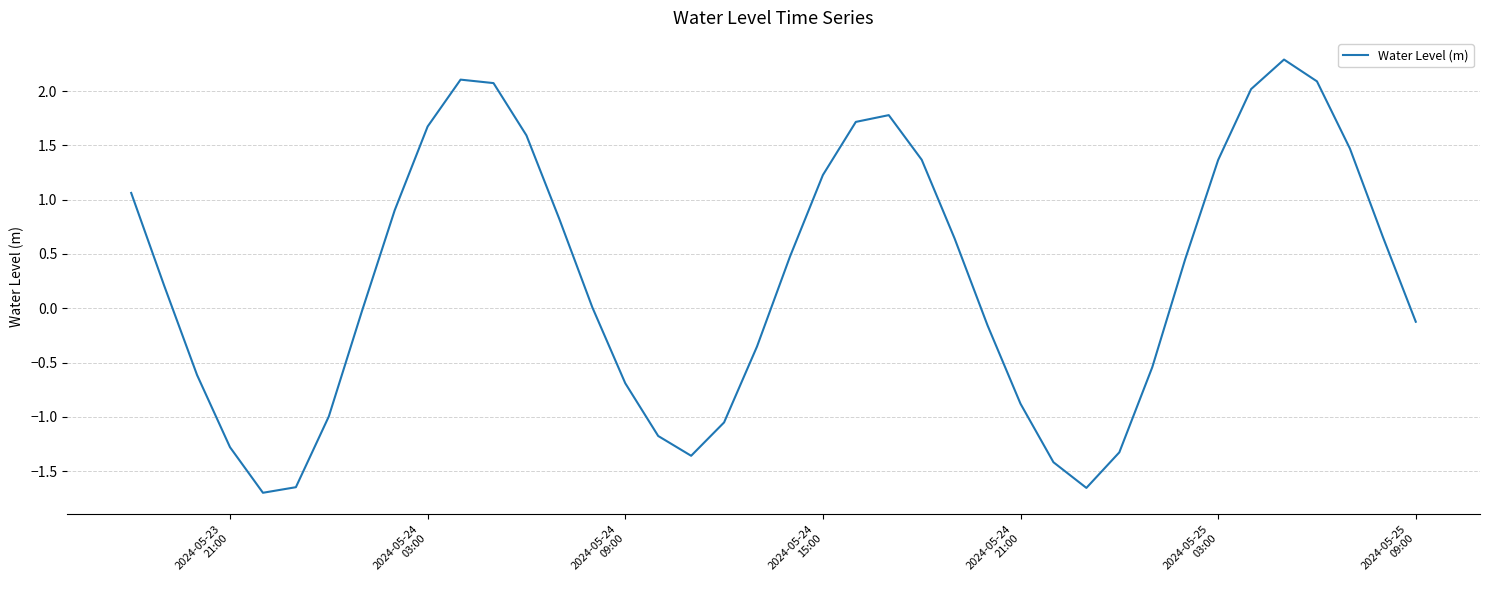

Does the chart have visible grid lines?

Yes